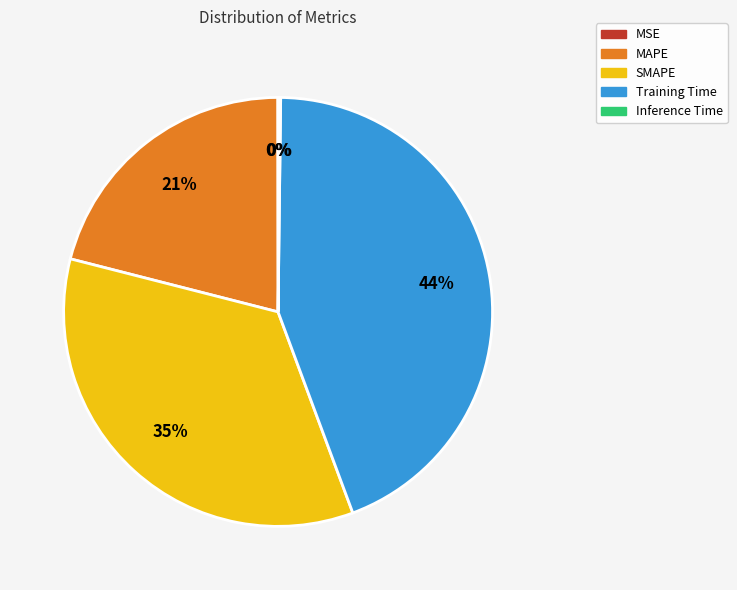

To the nearest percent, what is the combined percentage of Training Time and SMAPE?

79%